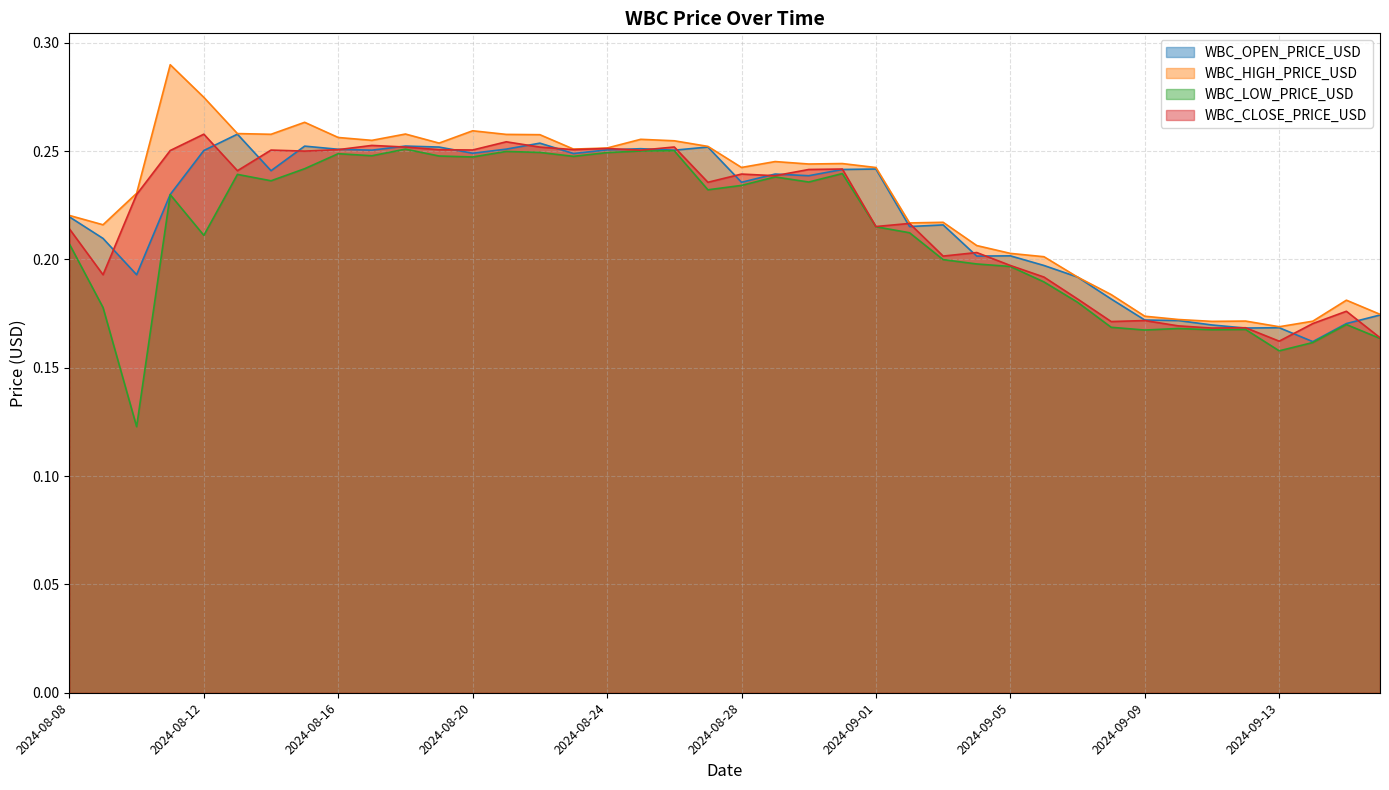

What is the smallest value displayed?

0.1